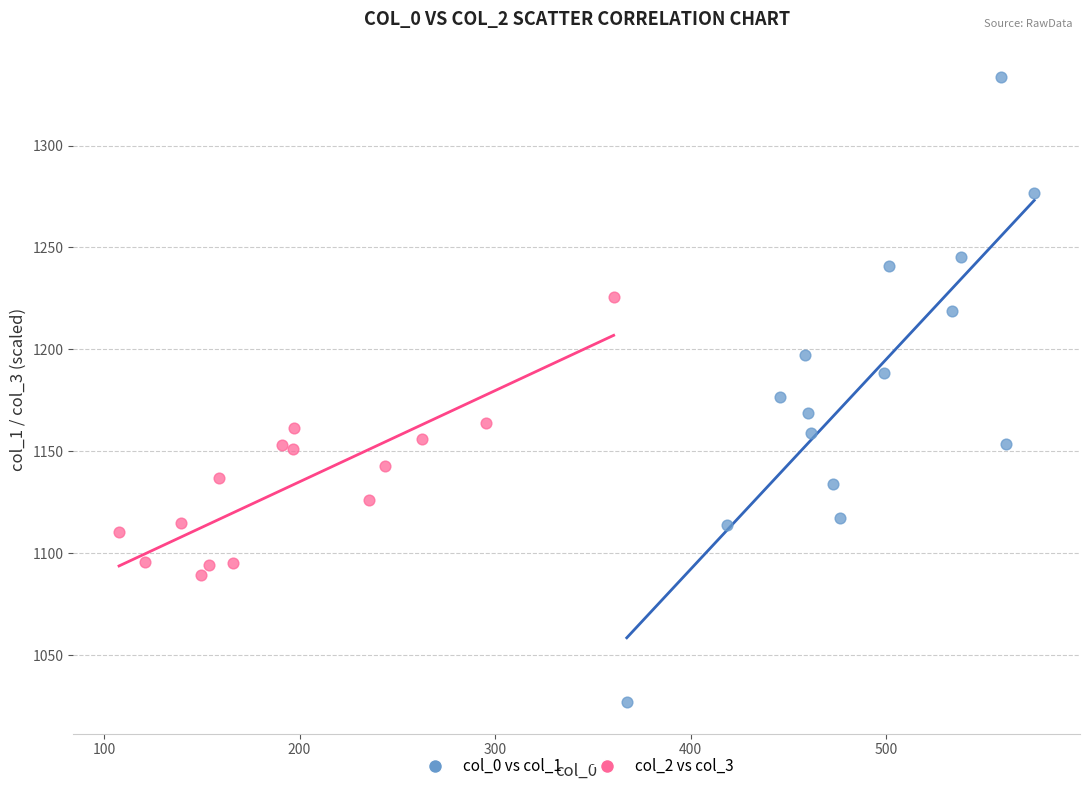

Which series has the largest Y range (max minus min)?

col_0 vs col_1